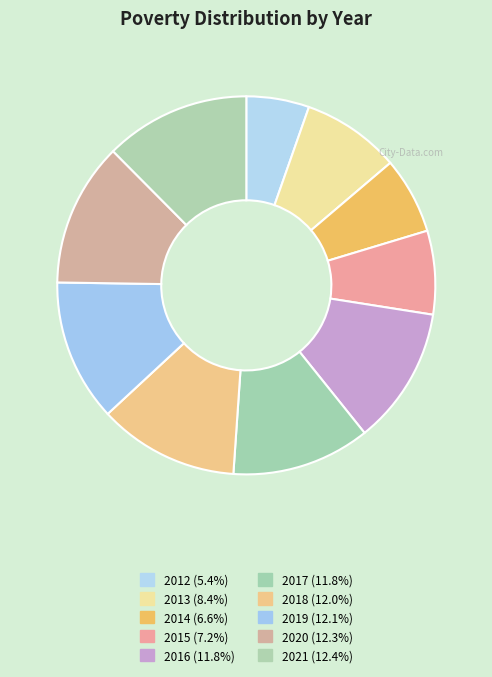

To the nearest percent, what is the difference between the largest and smallest slice percentages?

7%